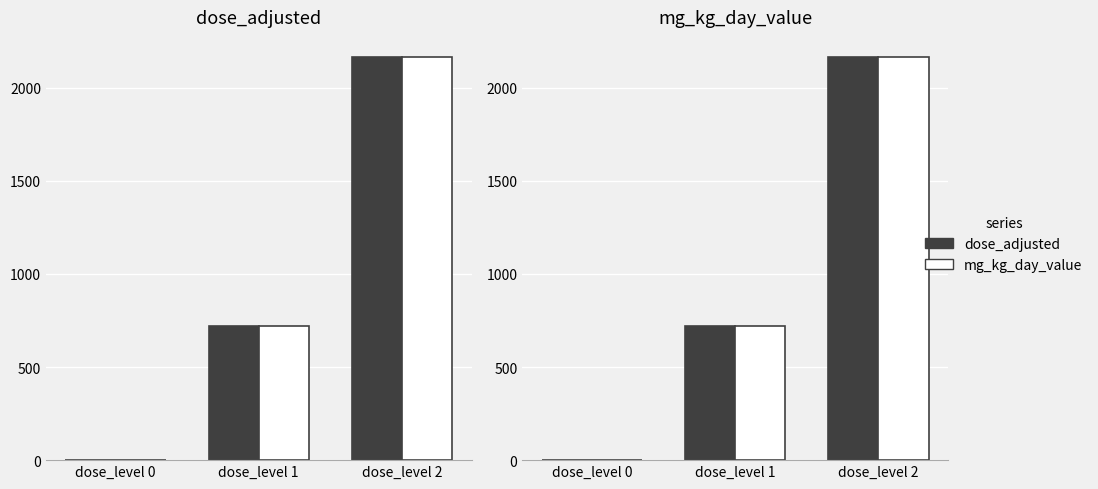

What is the approximate value of mg_kg_day_value at dose_level 2, to the nearest 10?

2160